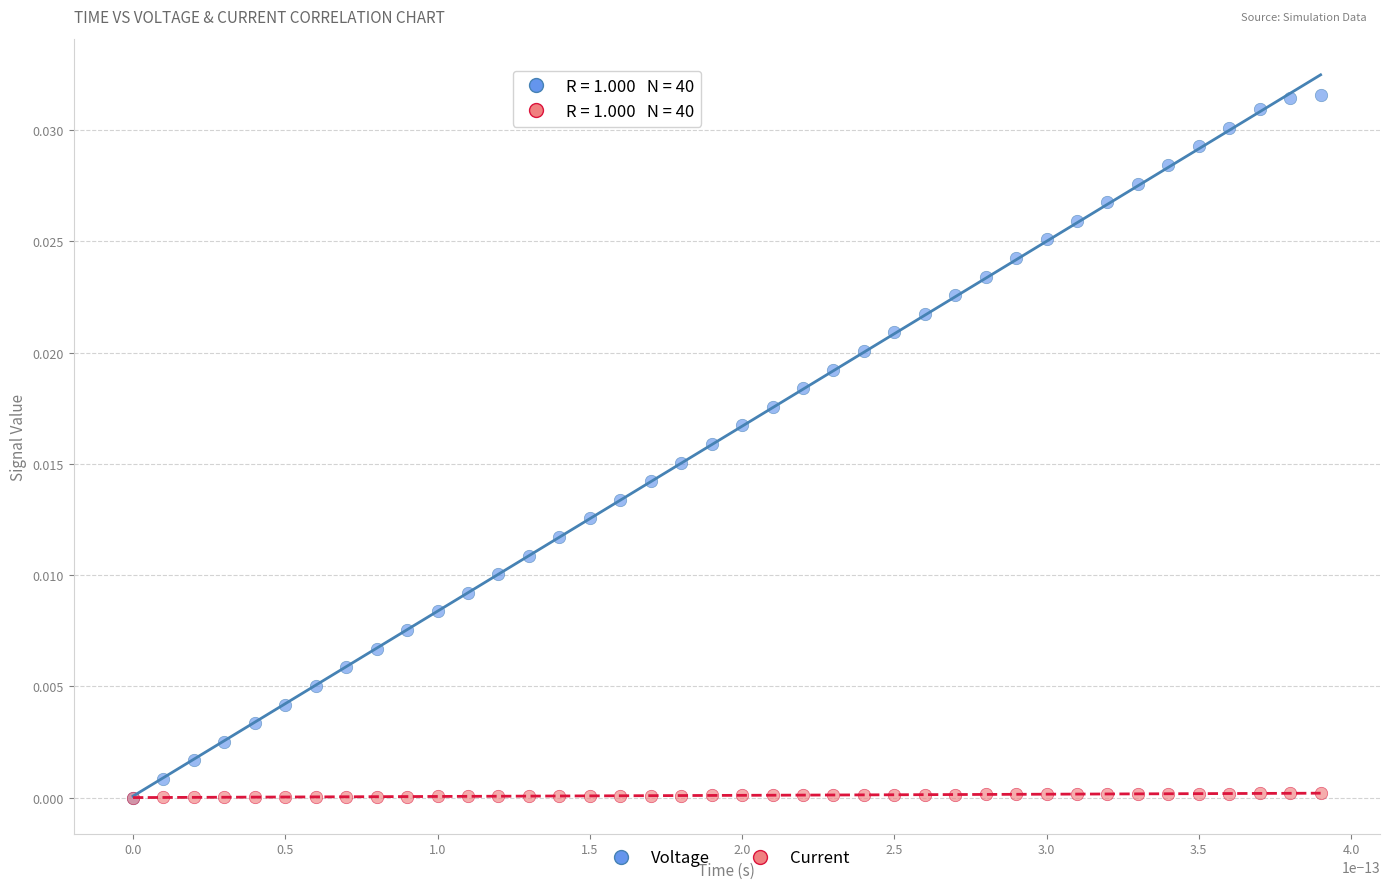

What are all the series names shown in the legend?

Voltage, Current